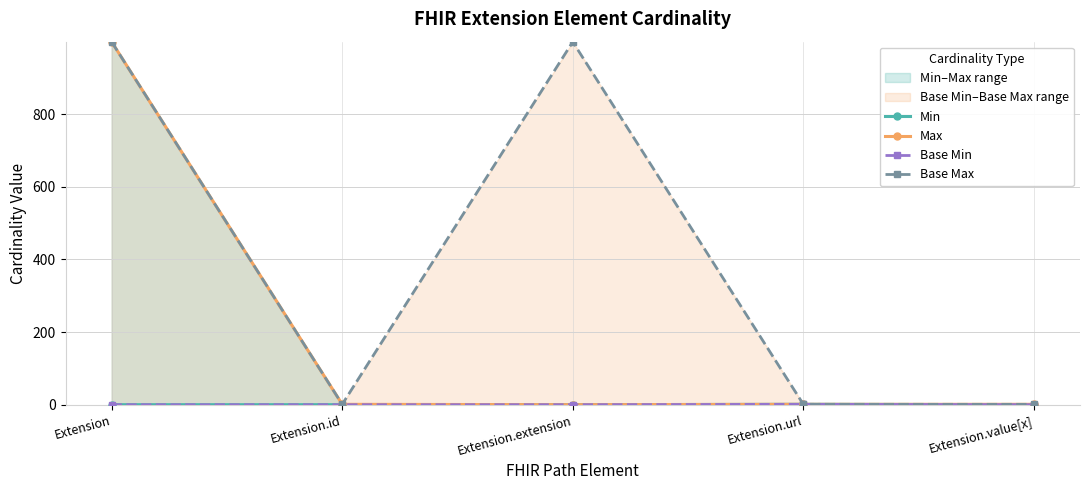

How many interior local valleys does the Max series have?

1